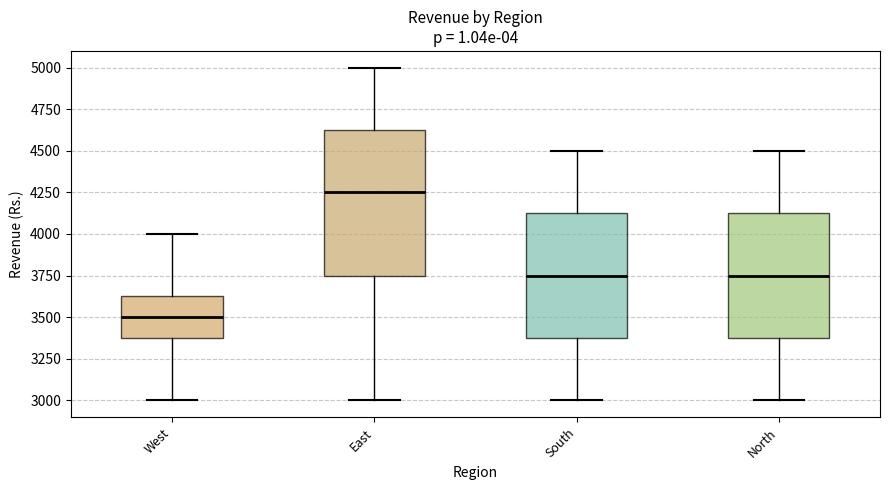

Which box's median line is the highest?

East